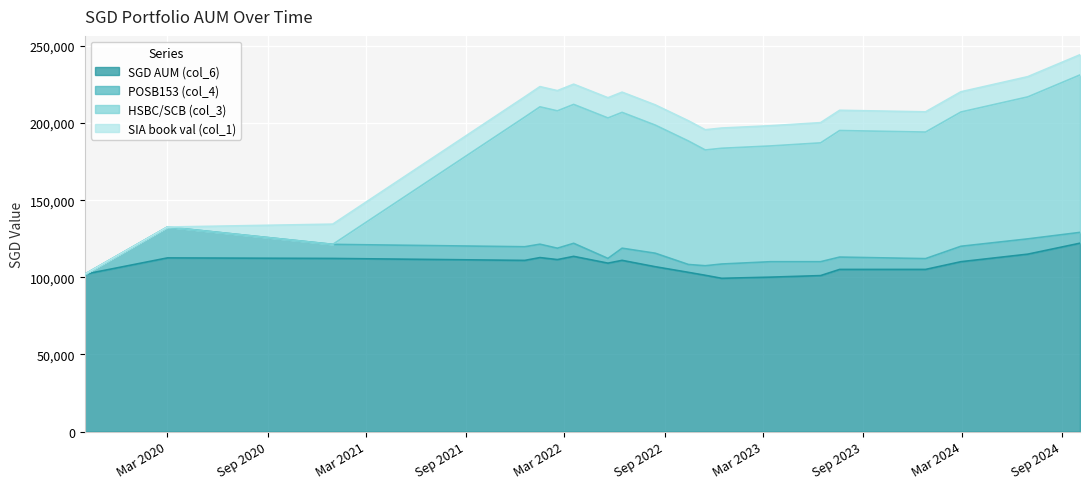

Read the SIA book val (col_1) value at 10.

13108.5